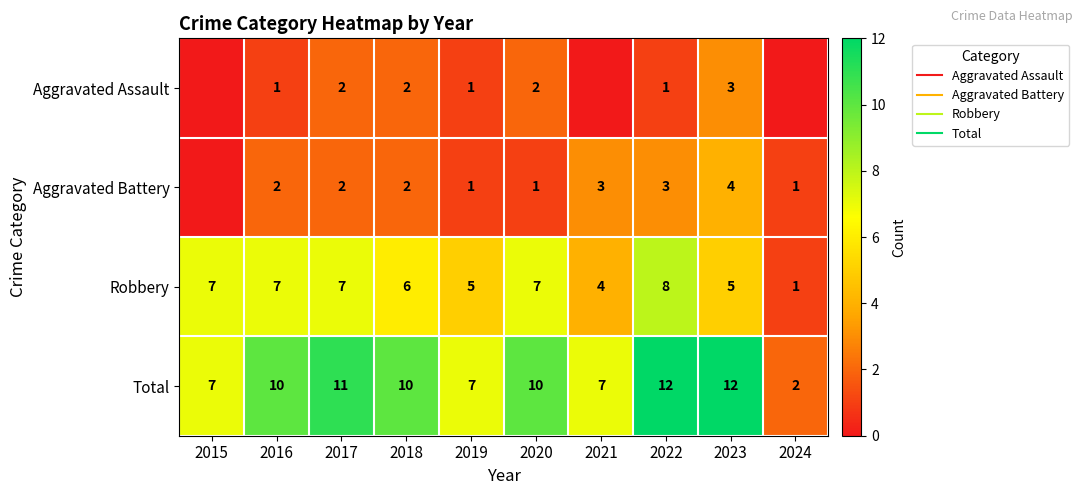

What is the sum of all Aggravated Battery values?

19